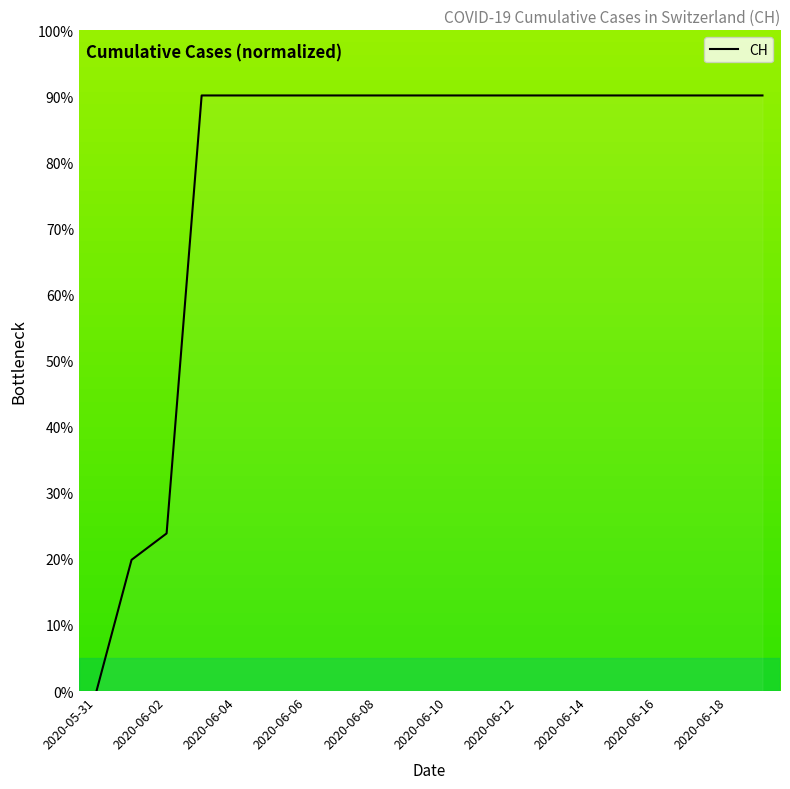

What is the difference between the maximum and minimum values?

90.1